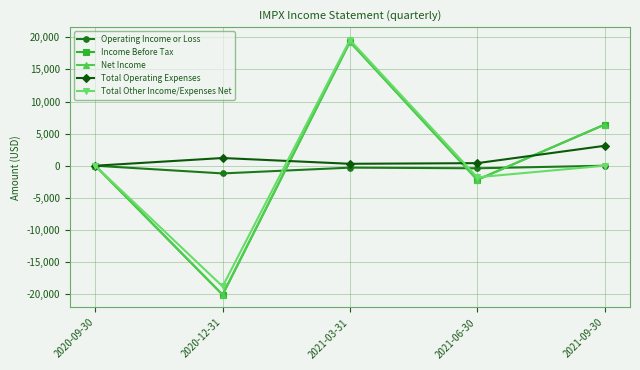

True or false: Income Before Tax and Net Income cross at least once.

False